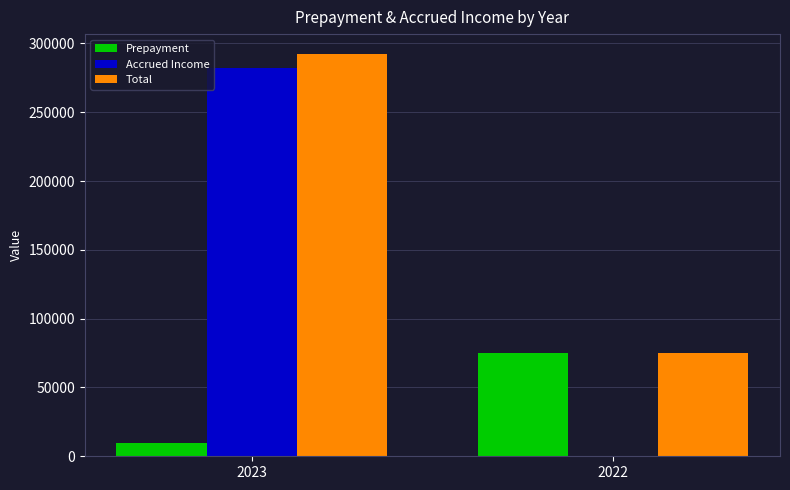

Count the Total values in the range 75213 to 292127.

2